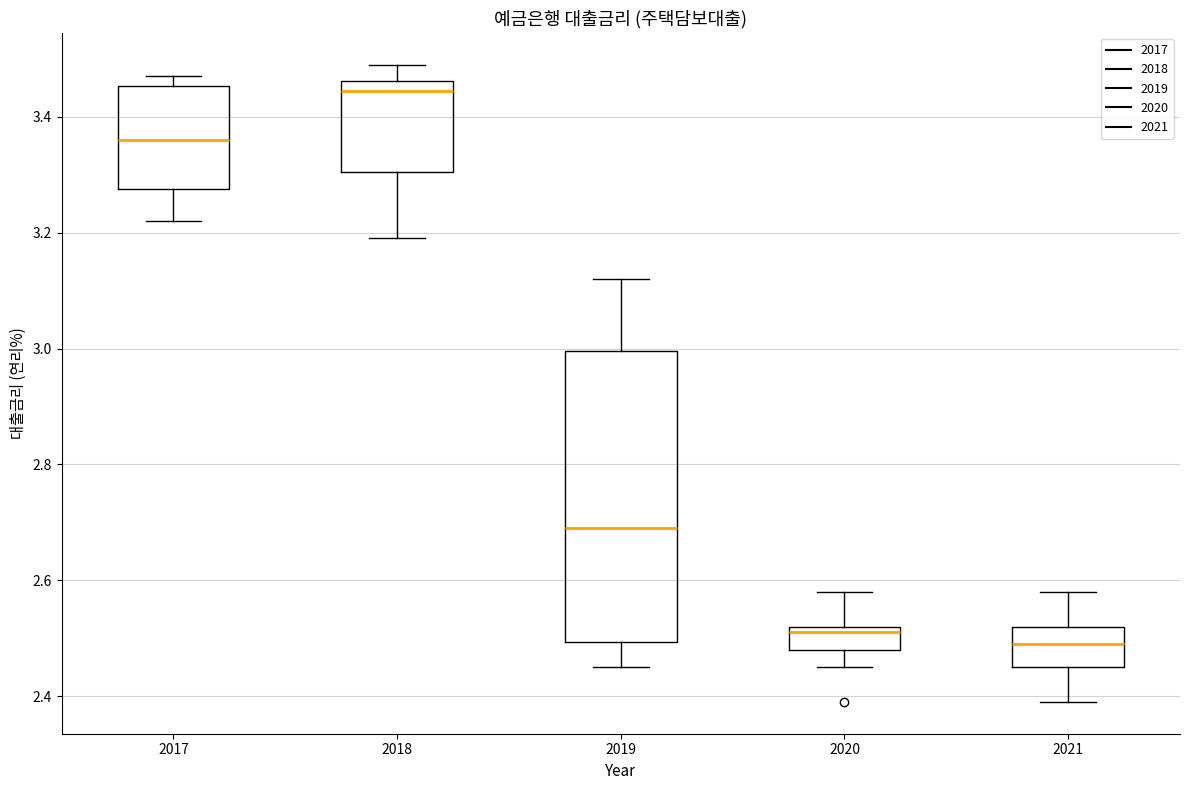

Where does the median line of the box at x = 2017 sit on the y-axis? The values are not printed on the chart, so give them approximately, as read against the axis.

3.36